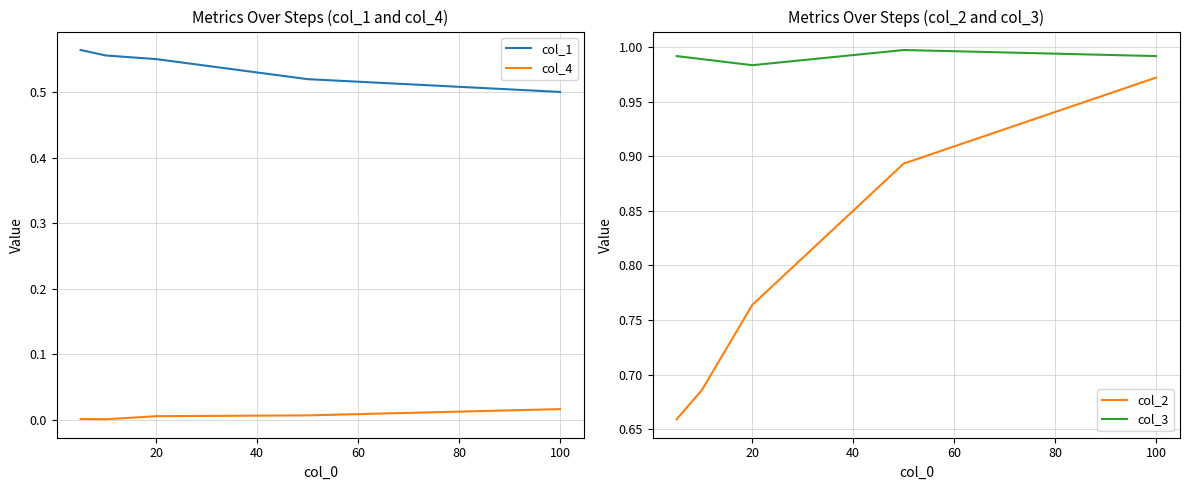

Reading left to right, what are all the values shown in this chart?

col_1: 0.6	0.6	0.6	0.5	0.5
col_4: 0.0	0.0	0.0	0.0	0.0
col_2: 0.7	0.7	0.8	0.9	1.0
col_3: 1.0	1.0	1.0	1.0	1.0